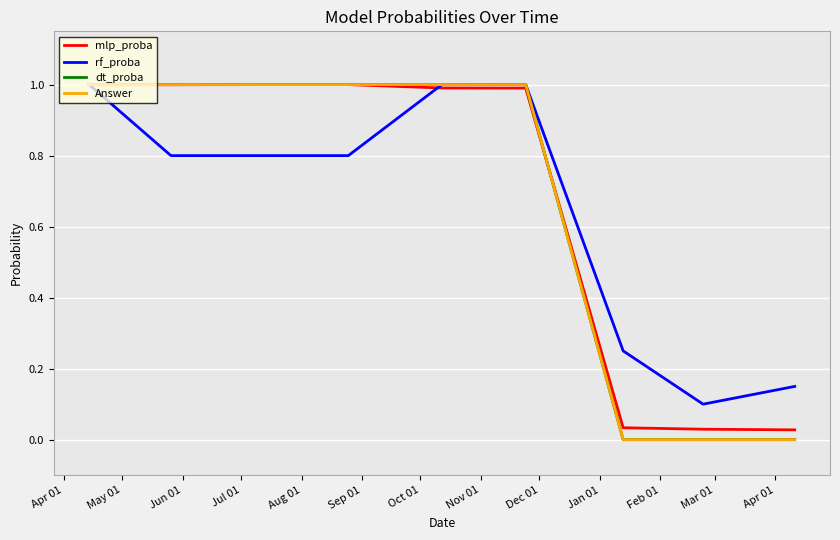

Is this an area chart (filled region under the line)?

No